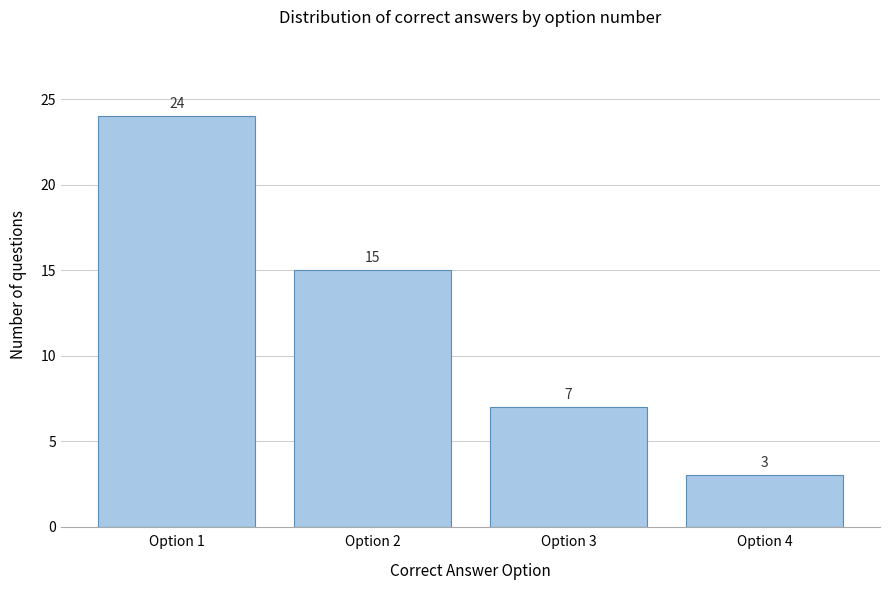

Reading right to left, extract all data points from this chart.

3	7	15	24